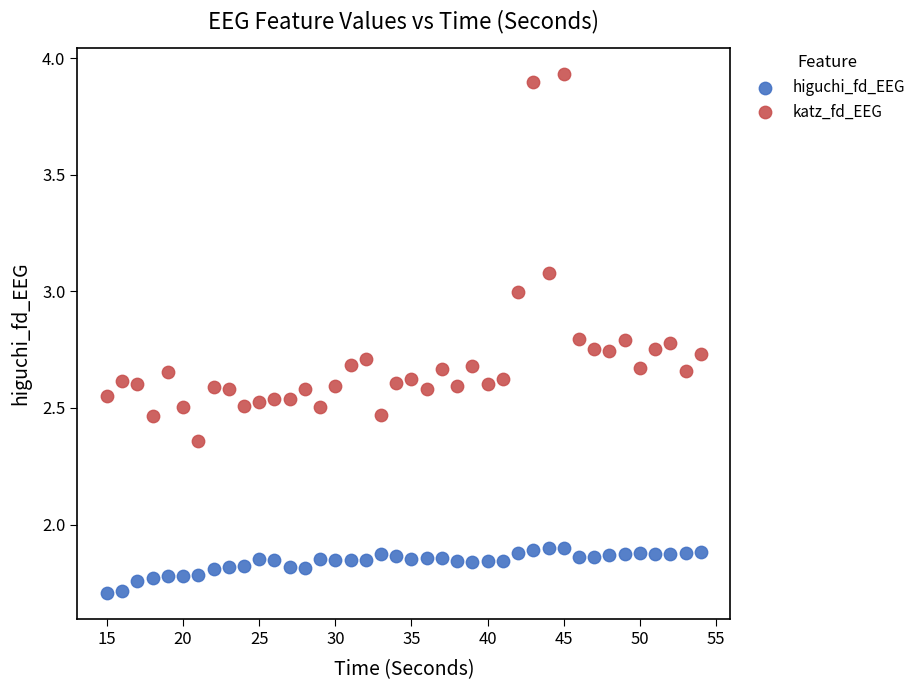

Across all data points, what is the range of Y values (max minus min)?

2.2